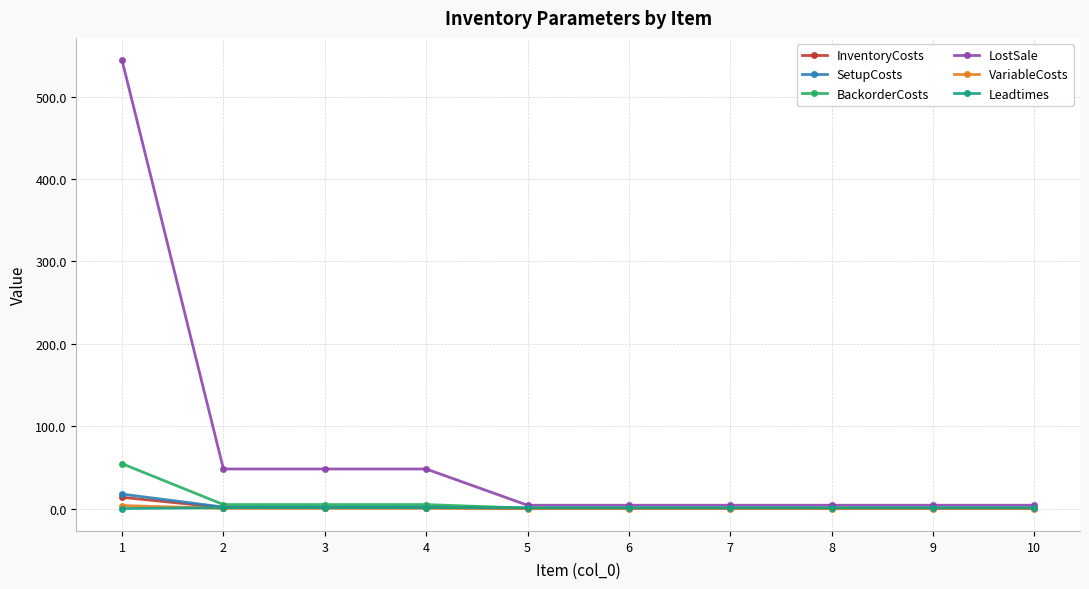

At how many categories does at least one series exceed 348?

1